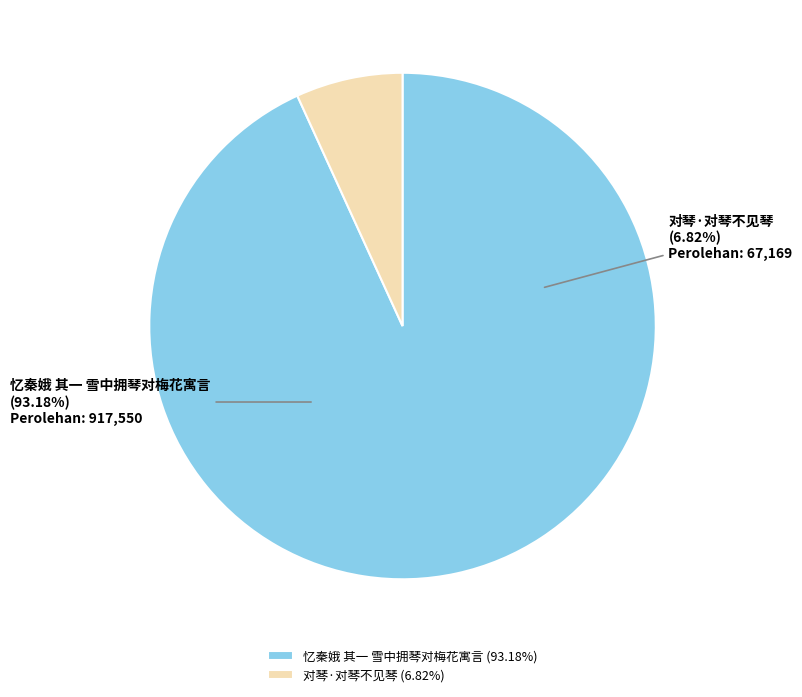

To the nearest percent, what is the average slice percentage?

50%